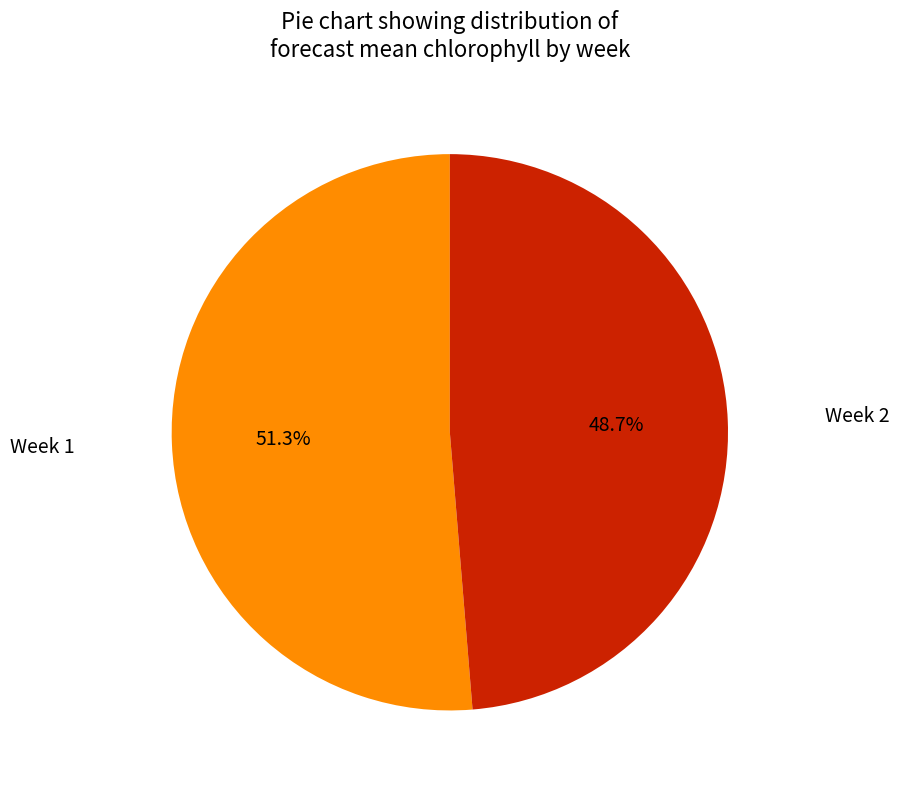

Is there a majority slice in this chart?

Yes